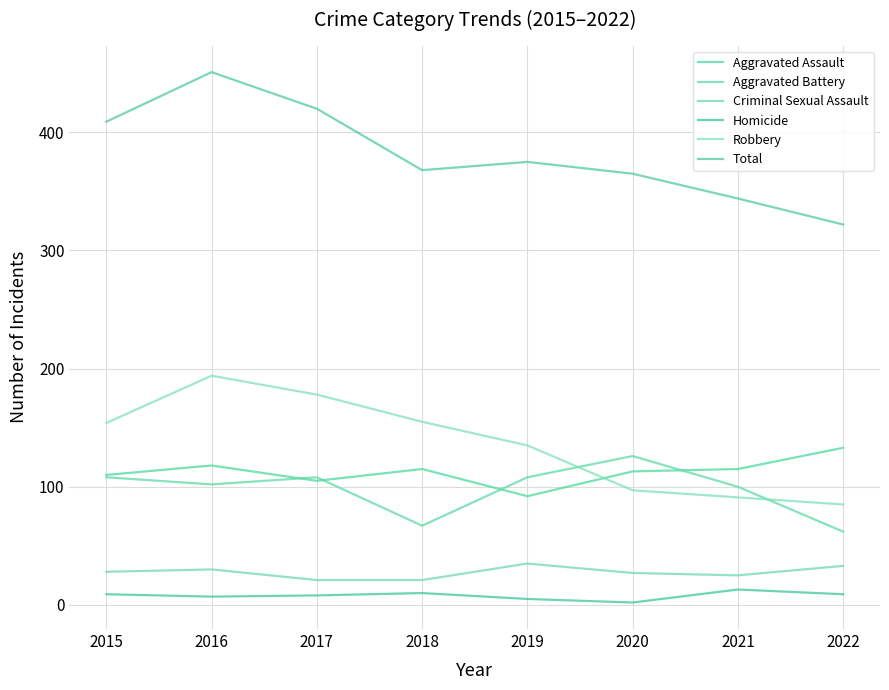

Is it true that Robbery equals 261 at 2017?

False